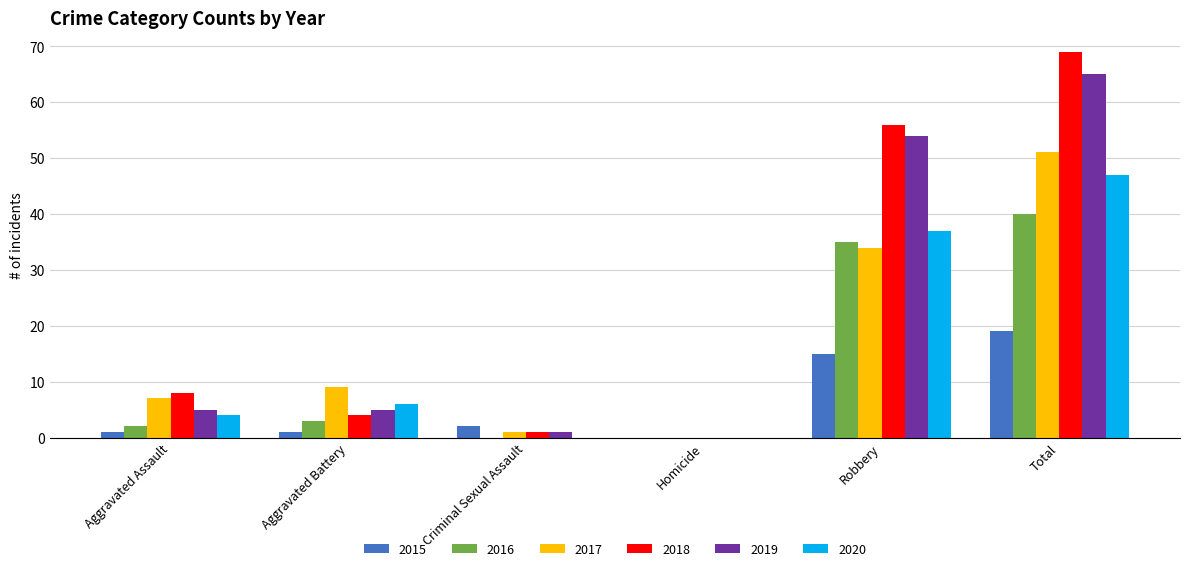

What is the spread (max minus min) of values at Aggravated Assault?

7